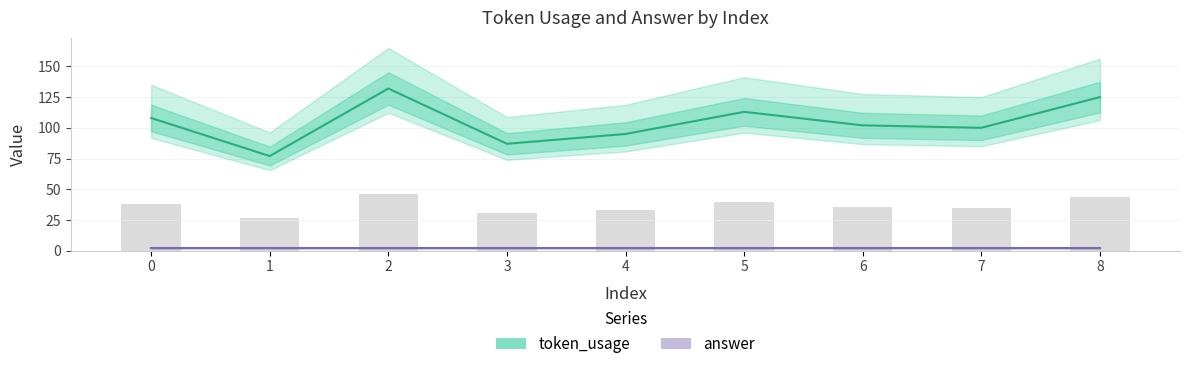

What are all the series names shown in the legend?

token_usage, answer